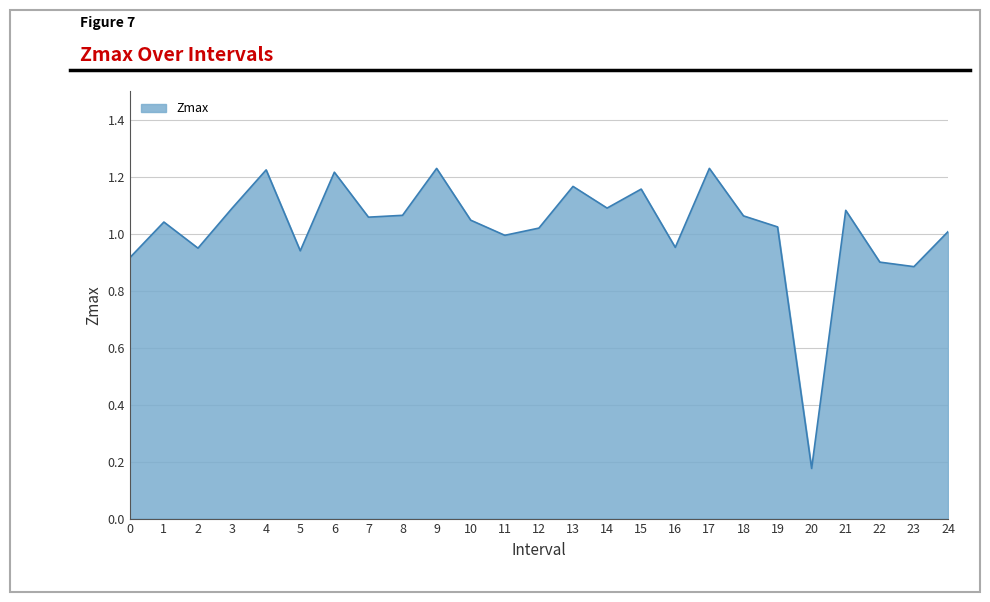

How many interior local peaks (higher than both neighbors) does the data have?

8